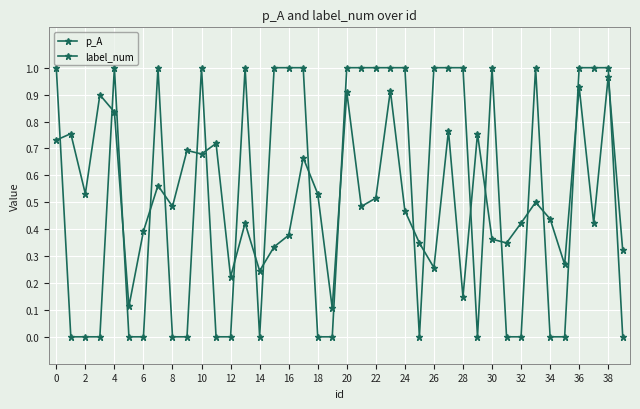

What is the value of the label_num point at the 34th from the left?

1.0